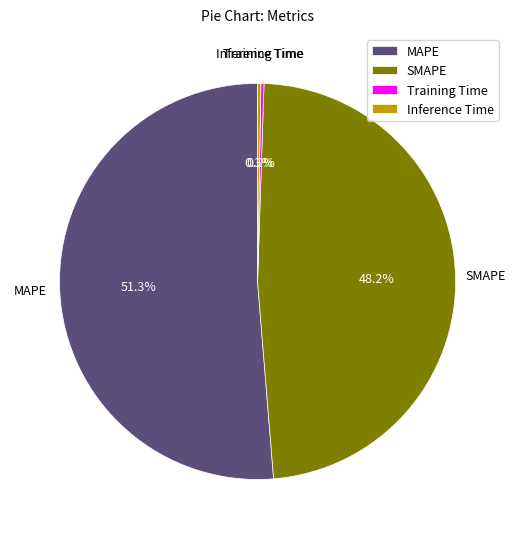

The MAPE slice represents 43% of the pie. True or false?

False